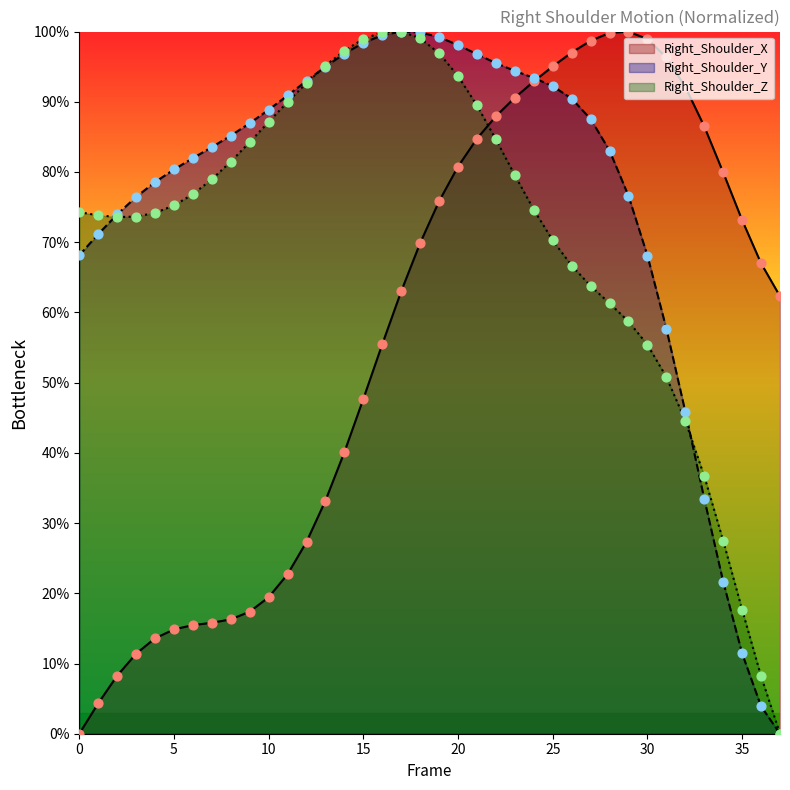

Which series has the largest total across all categories?

Right_Shoulder_Y